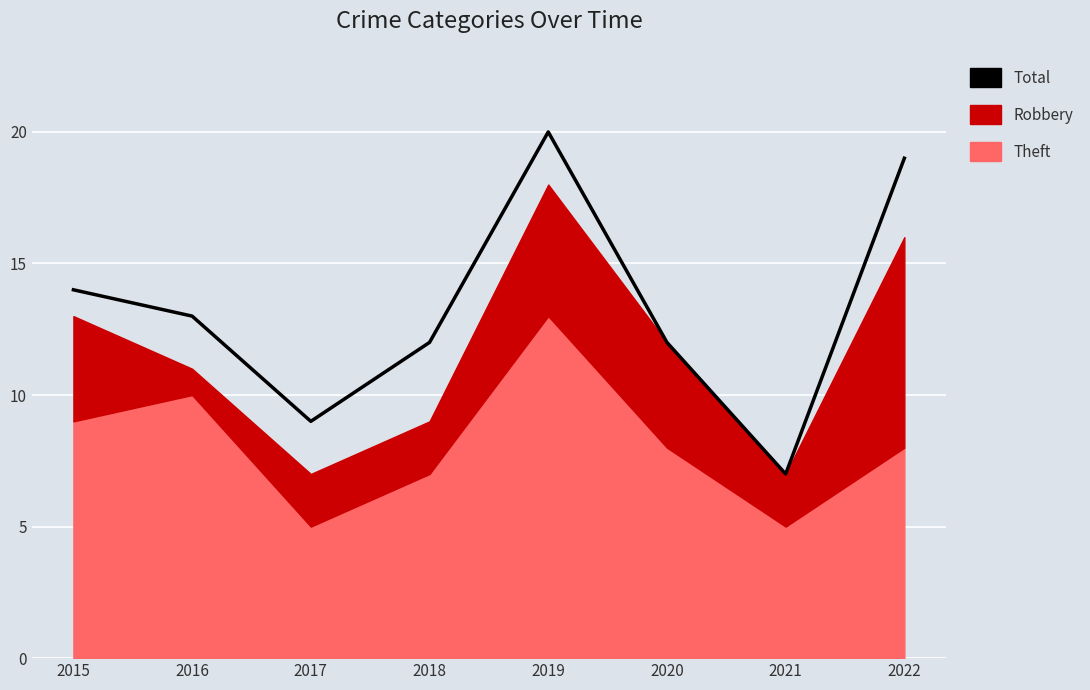

Which label corresponds to the largest value in the chart?

2019